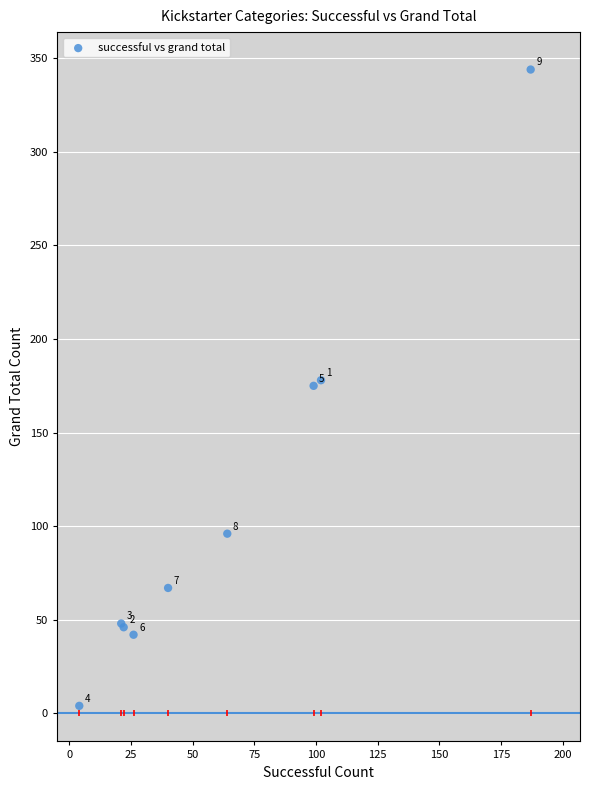

What Y value in the scatter plot is closest to 174?

175